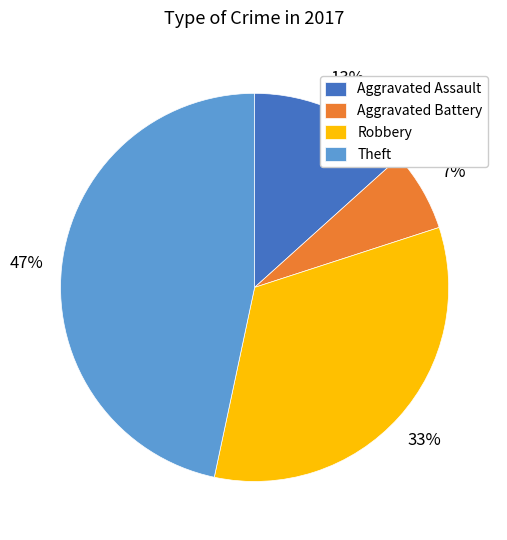

True or false: Theft accounts for 60% of the total.

False